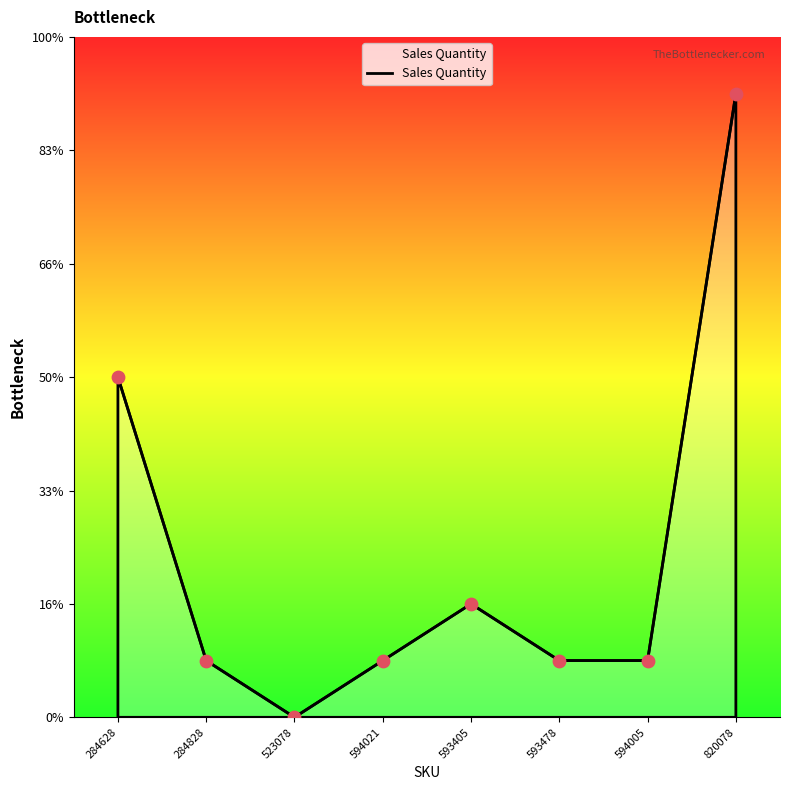

Is this an area chart (filled region under the line)?

Yes